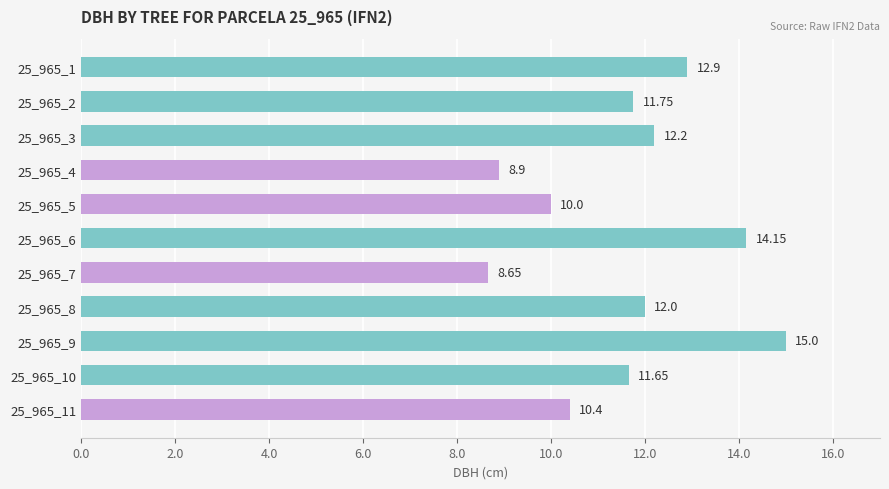

List the labels in order of value, smallest first.

25_965_7, 25_965_4, 25_965_5, 25_965_11, 25_965_10, 25_965_2, 25_965_8, 25_965_3, 25_965_1, 25_965_6, 25_965_9